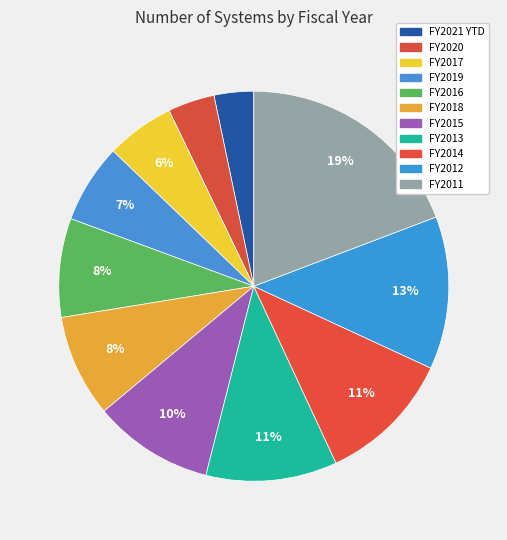

How many slices are in this pie chart?

11